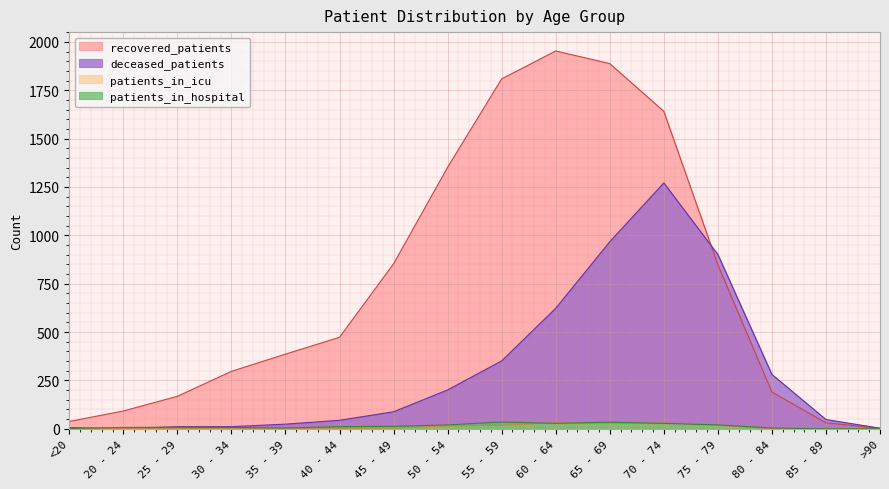

At which label is patients_in_icu closest to 15?

50 - 54